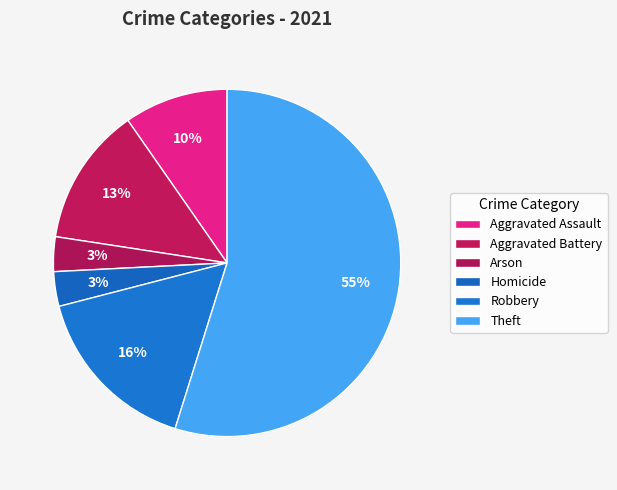

How many slices are in this pie chart?

6